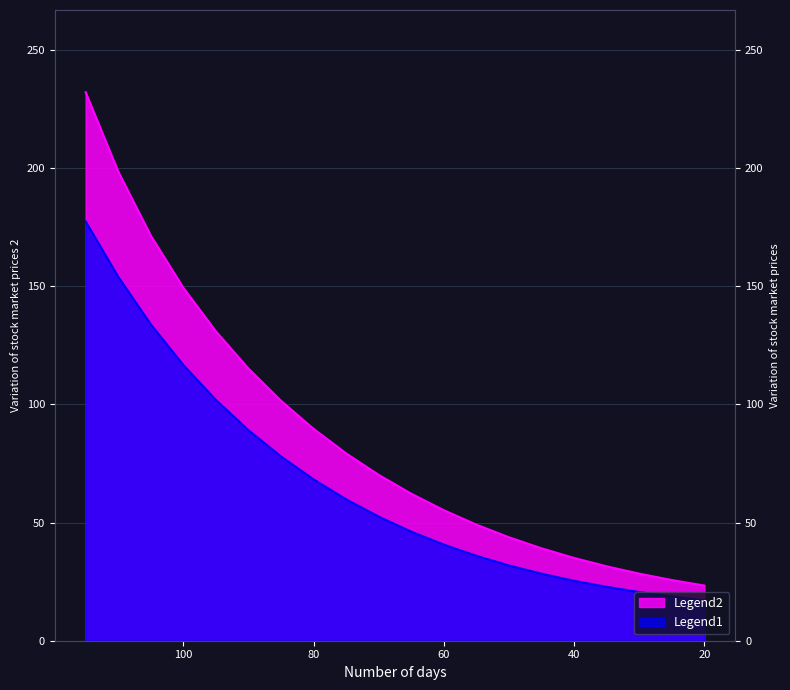

Reading left to right, list all the values displayed in this chart.

Legend1: 177.4	154.0	133.9	116.7	101.9	89.1	78.0	68.3	59.8	52.5	46.2	40.7	35.9	31.9	28.4	25.4	22.8	20.6	18.7	17.1
Legend2: 232.1	198.6	171.5	149.4	130.9	115.2	101.5	89.7	79.3	70.2	62.2	55.2	49.1	43.8	39.1	35.0	31.5	28.4	25.7	23.3